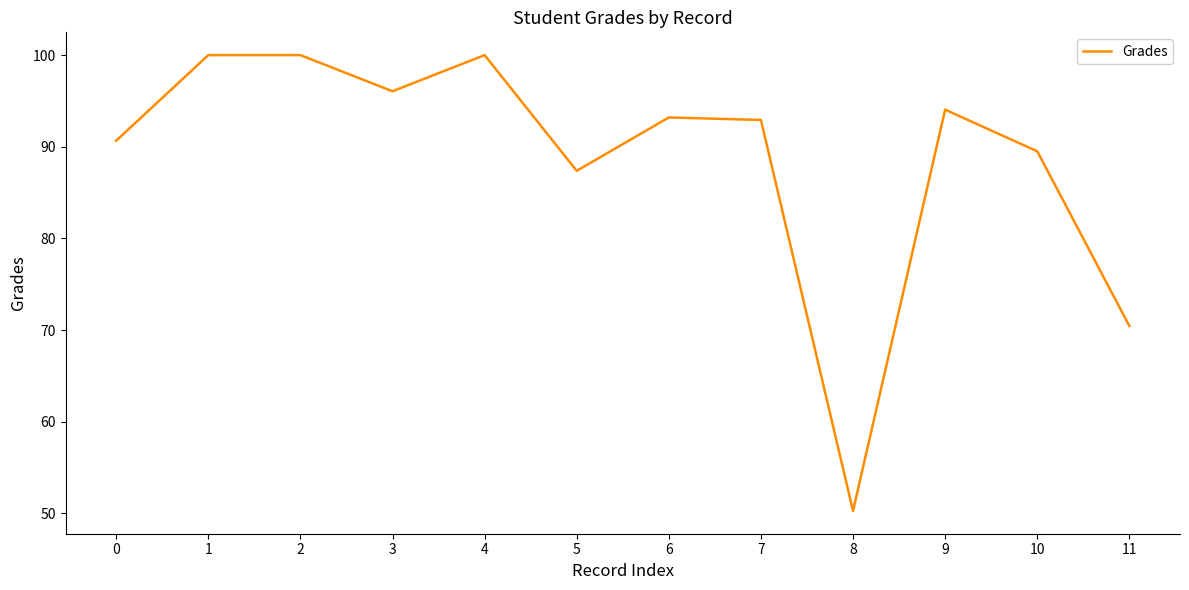

At which category does the chart reach its minimum across all series?

8